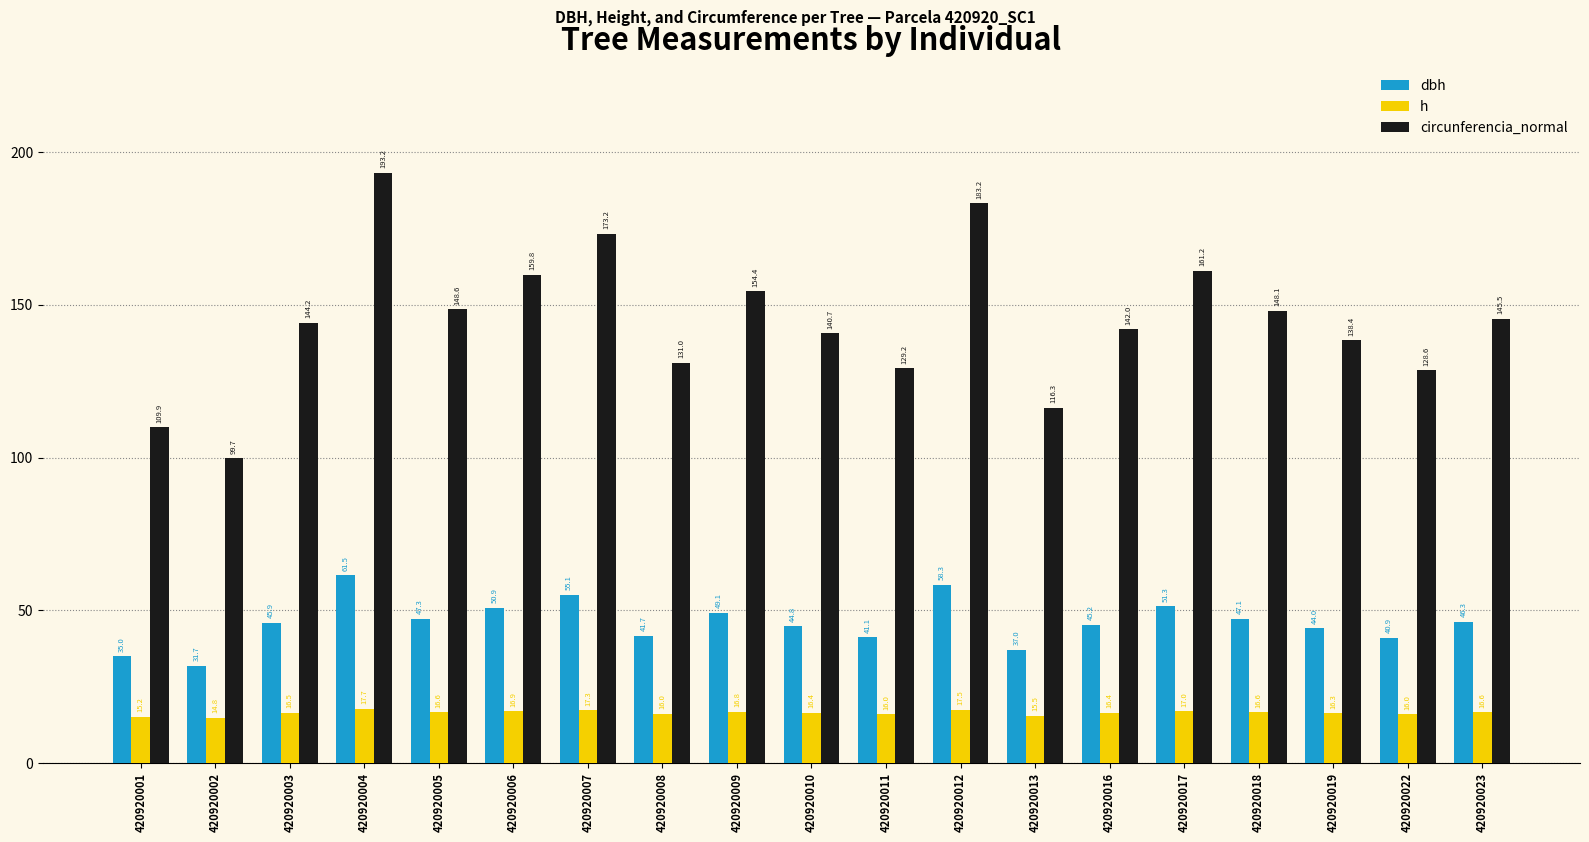

Is it true that dbh equals 10.6 at 420920006?

False